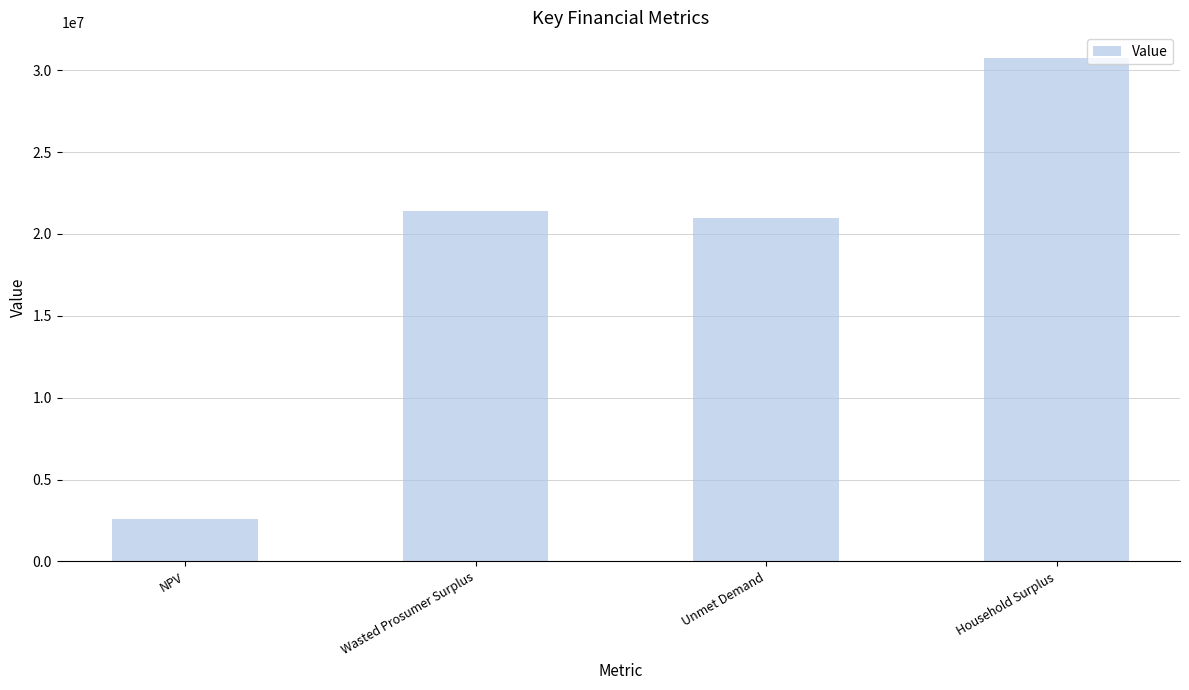

Is it true that the value at Household Surplus is 48646546.2?

False